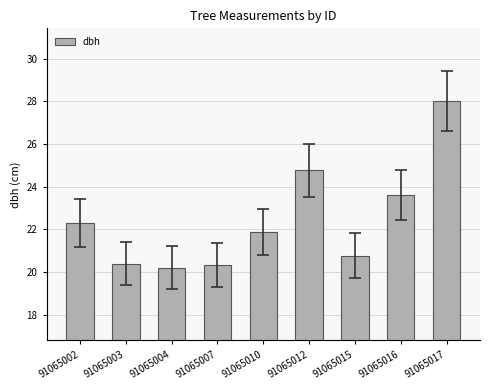

Reading right to left, extract all data points from this chart.

28.0	23.6	20.8	24.8	21.9	20.3	20.2	20.4	22.3